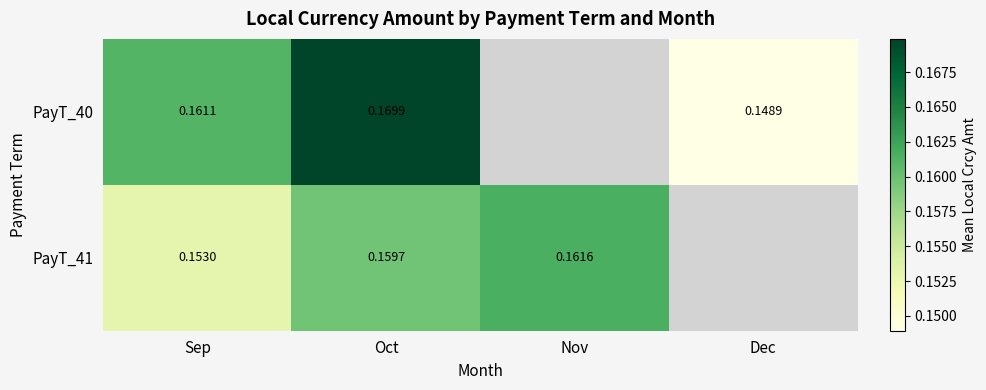

List the series in order of their peak value, highest first.

PayT_40, PayT_41